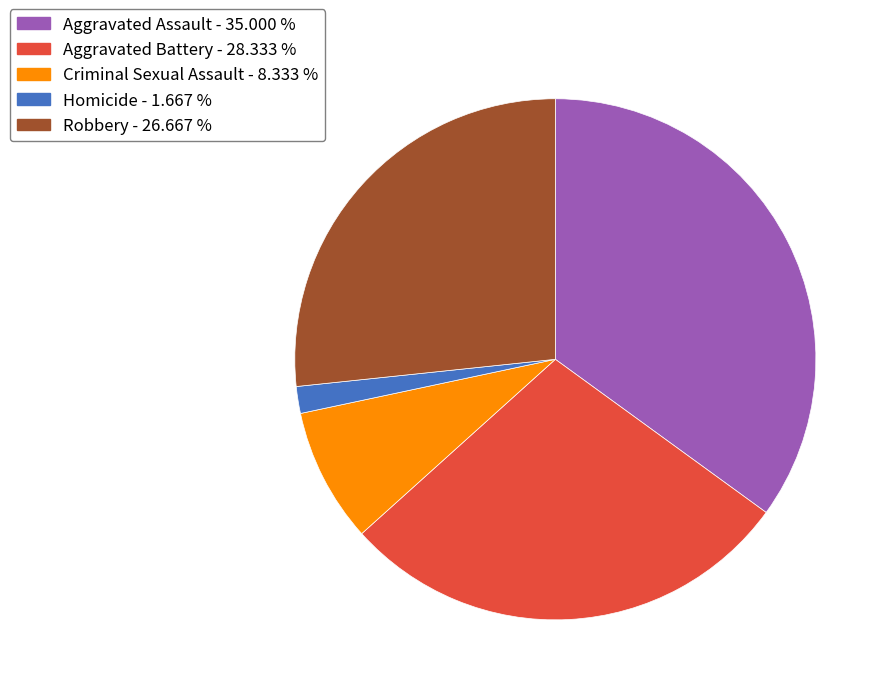

True or false: Aggravated Assault accounts for 35% of the total.

True